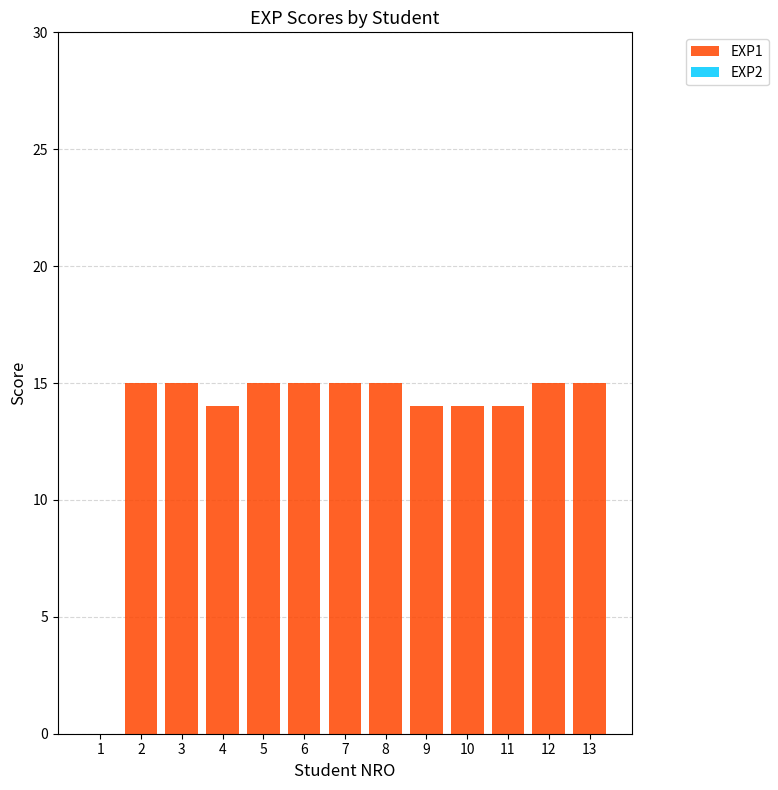

Approximately how many times larger is the value at 10 compared to 8?

0.9